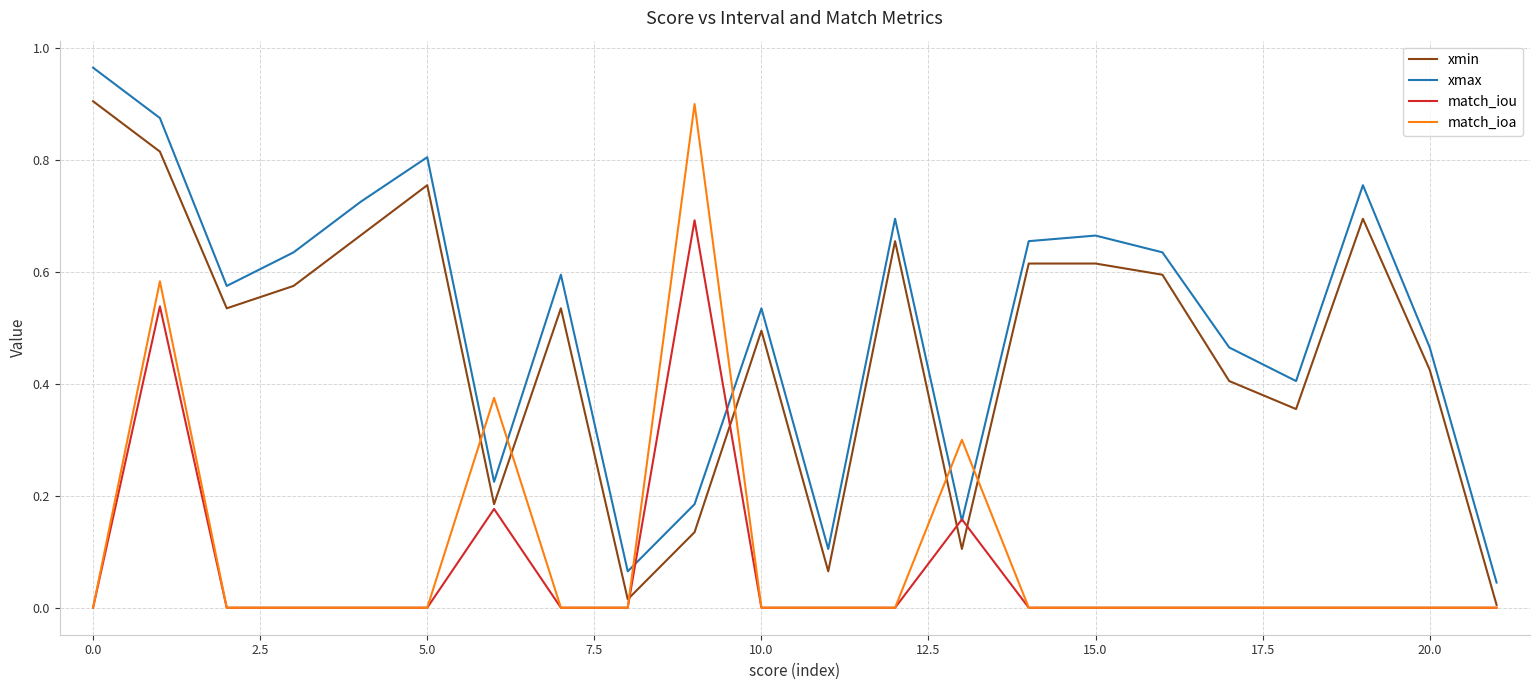

True or false: xmin and xmax cross at least once.

False